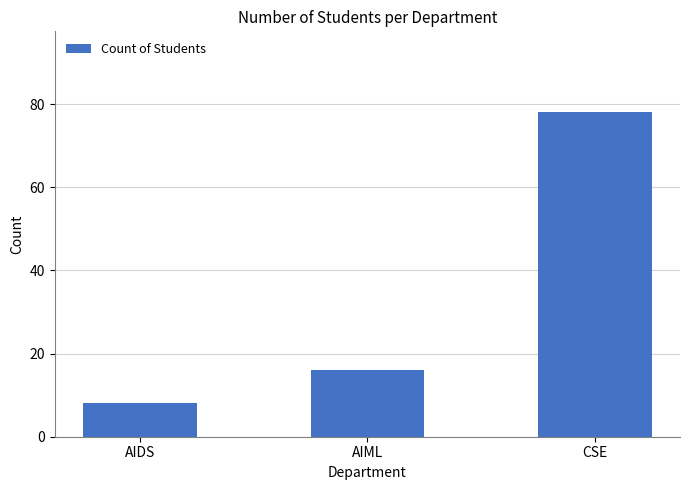

Rank the categories by value from lowest to highest.

AIDS, AIML, CSE